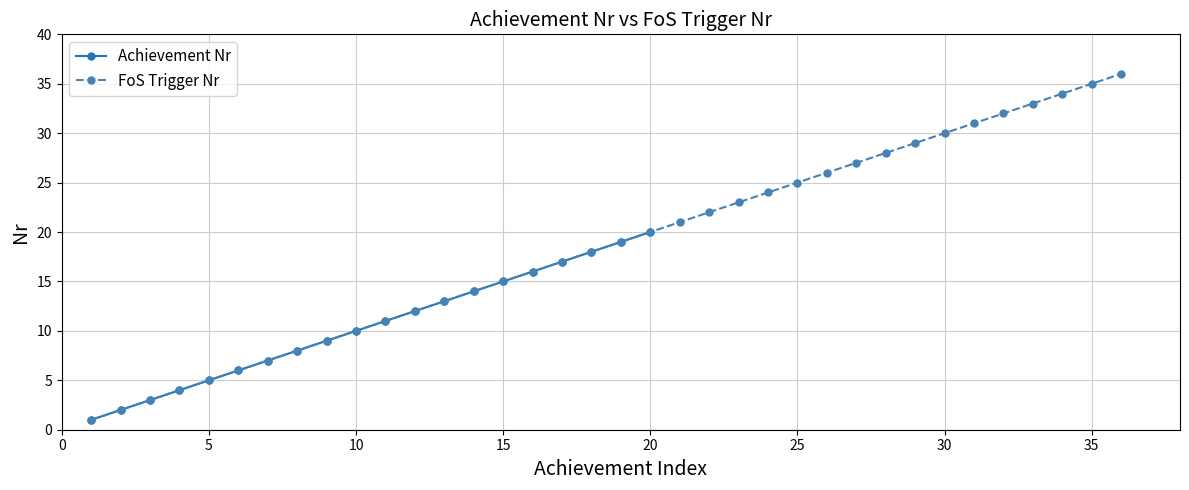

What is the difference between the maximum and second lowest values?

18